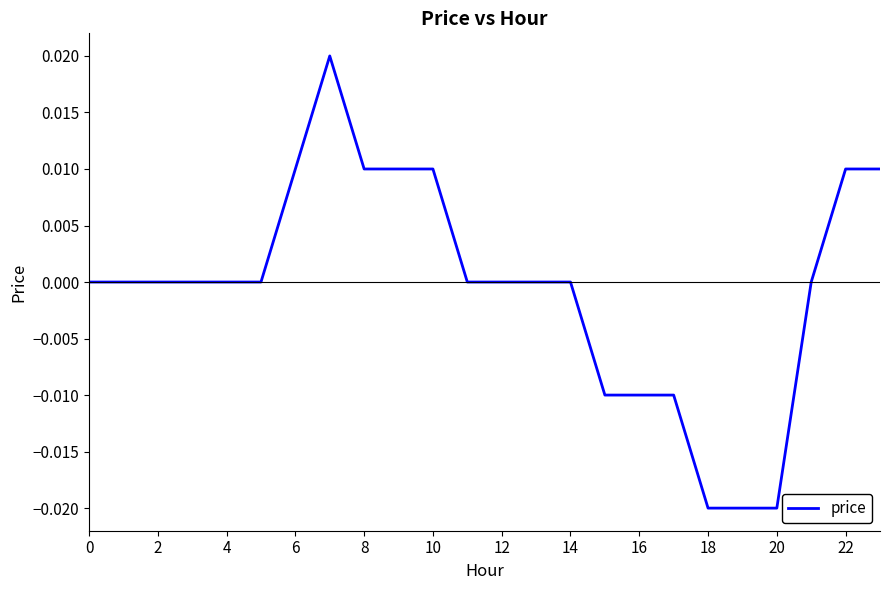

Which has a higher value, 14 or 6?

6